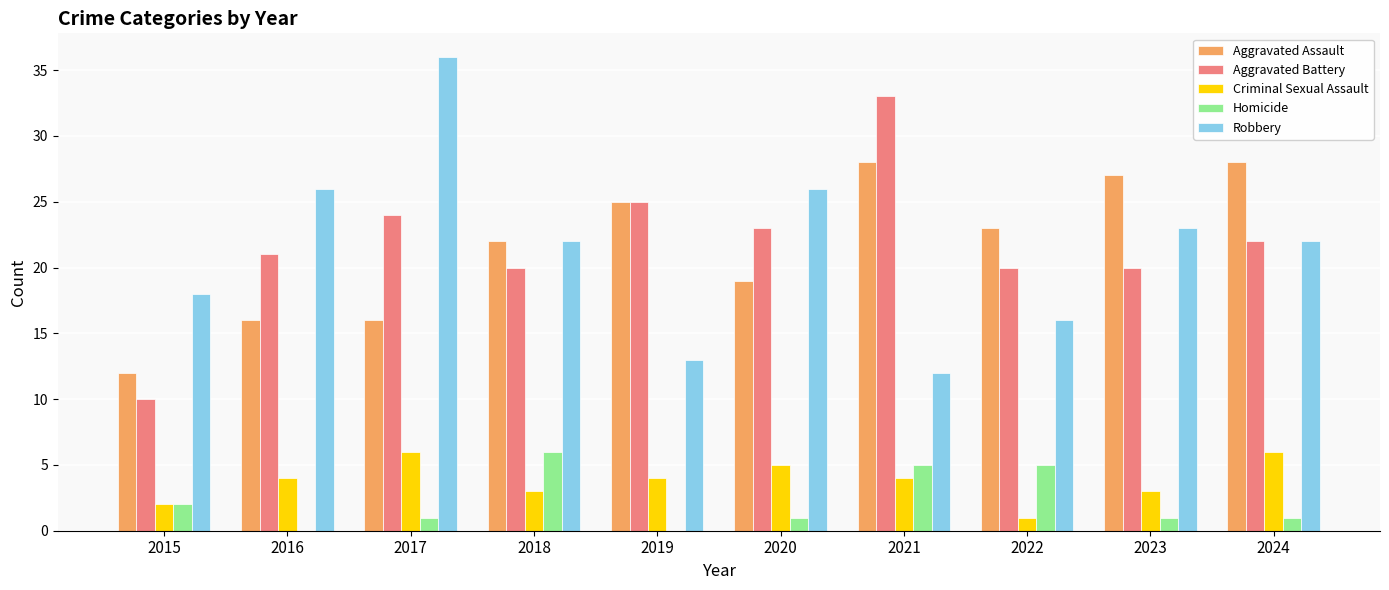

What is the sum of all Homicide values?

22